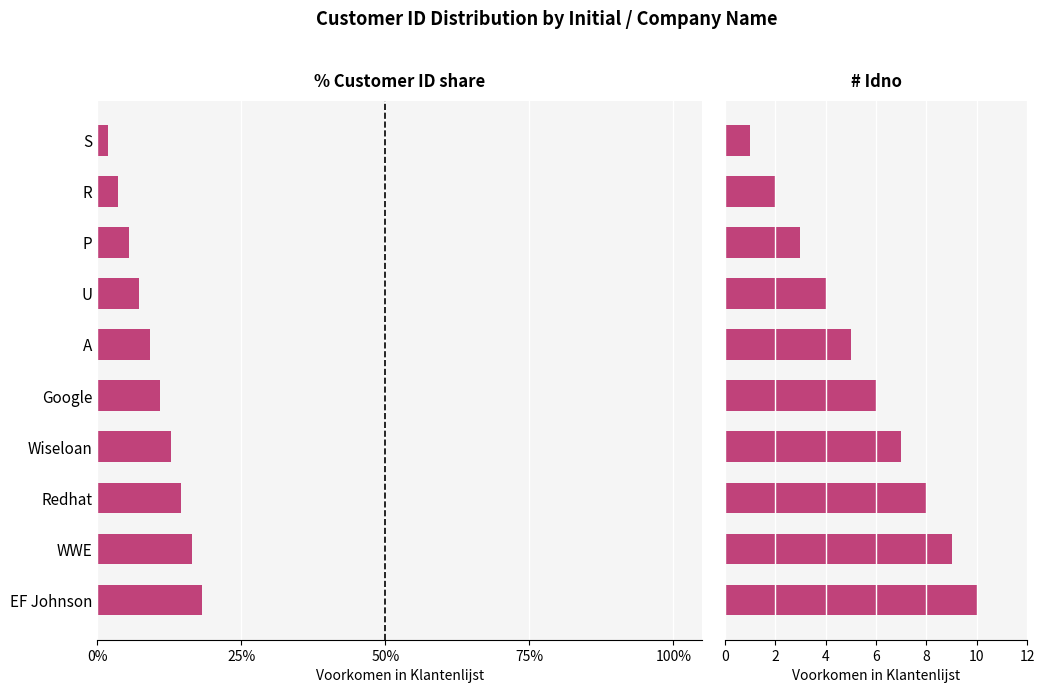

Rank the series by their average value, from highest to lowest.

# Idno, % Customer ID share